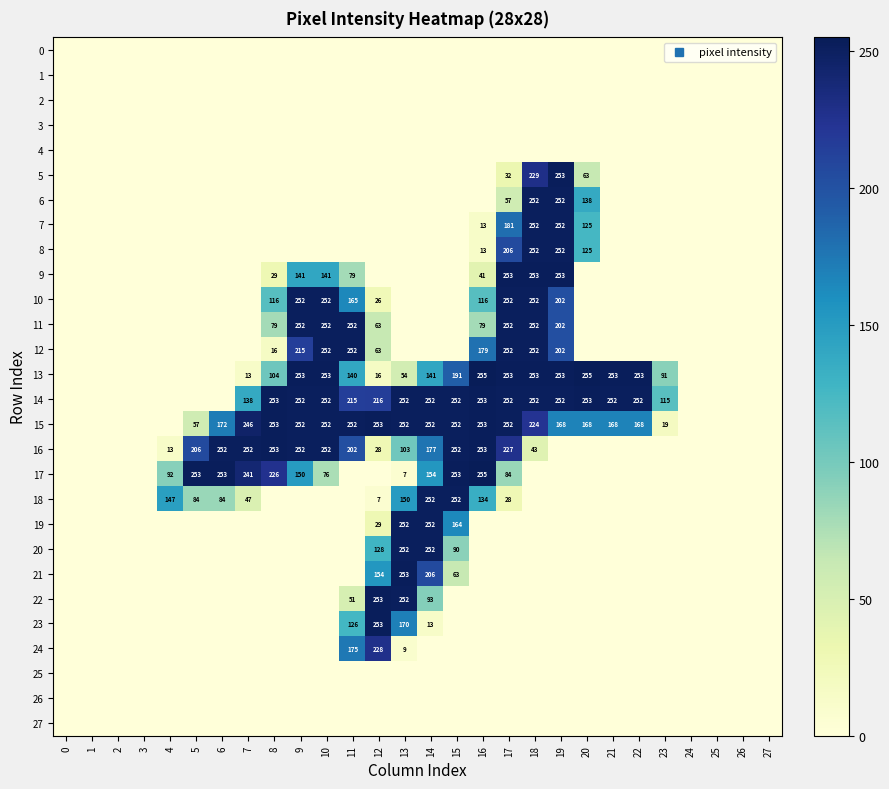

What is the maximum value for 13?

255